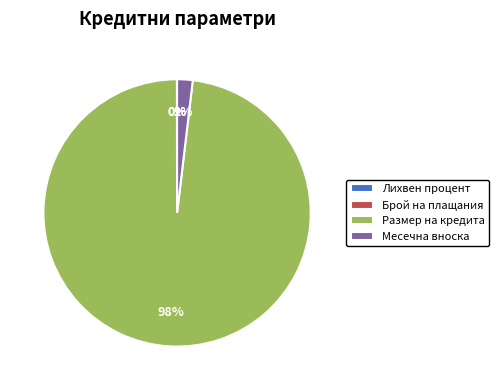

To the nearest percent, what is the difference between the largest and smallest slice percentages?

98%